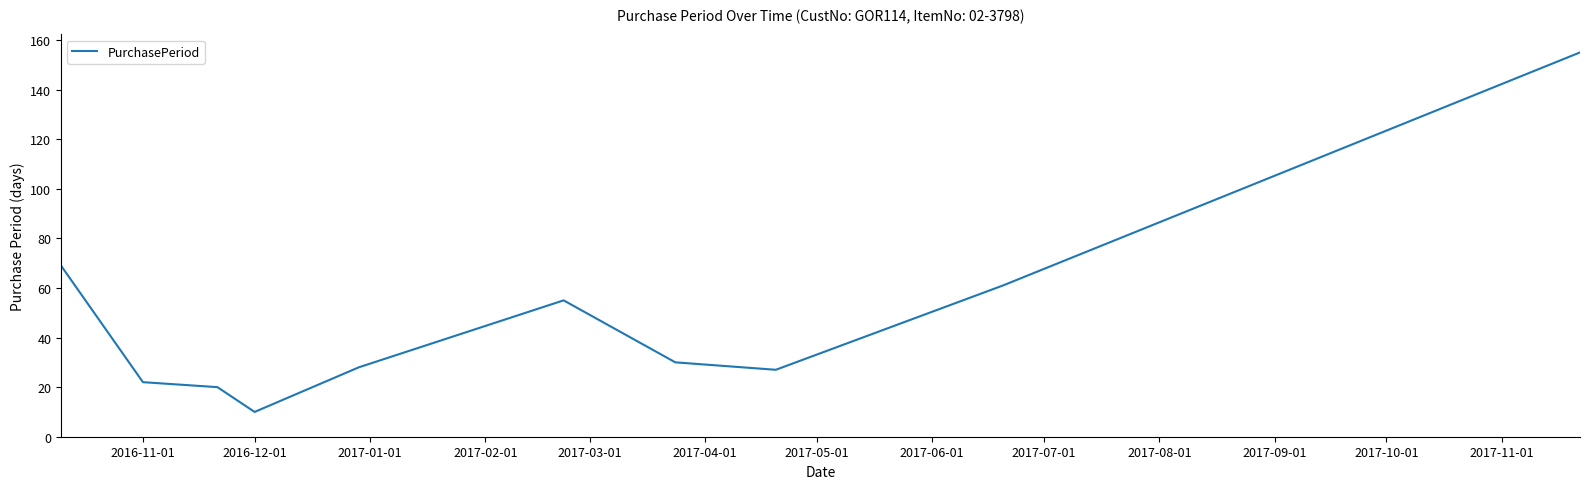

What is the smallest value displayed?

10